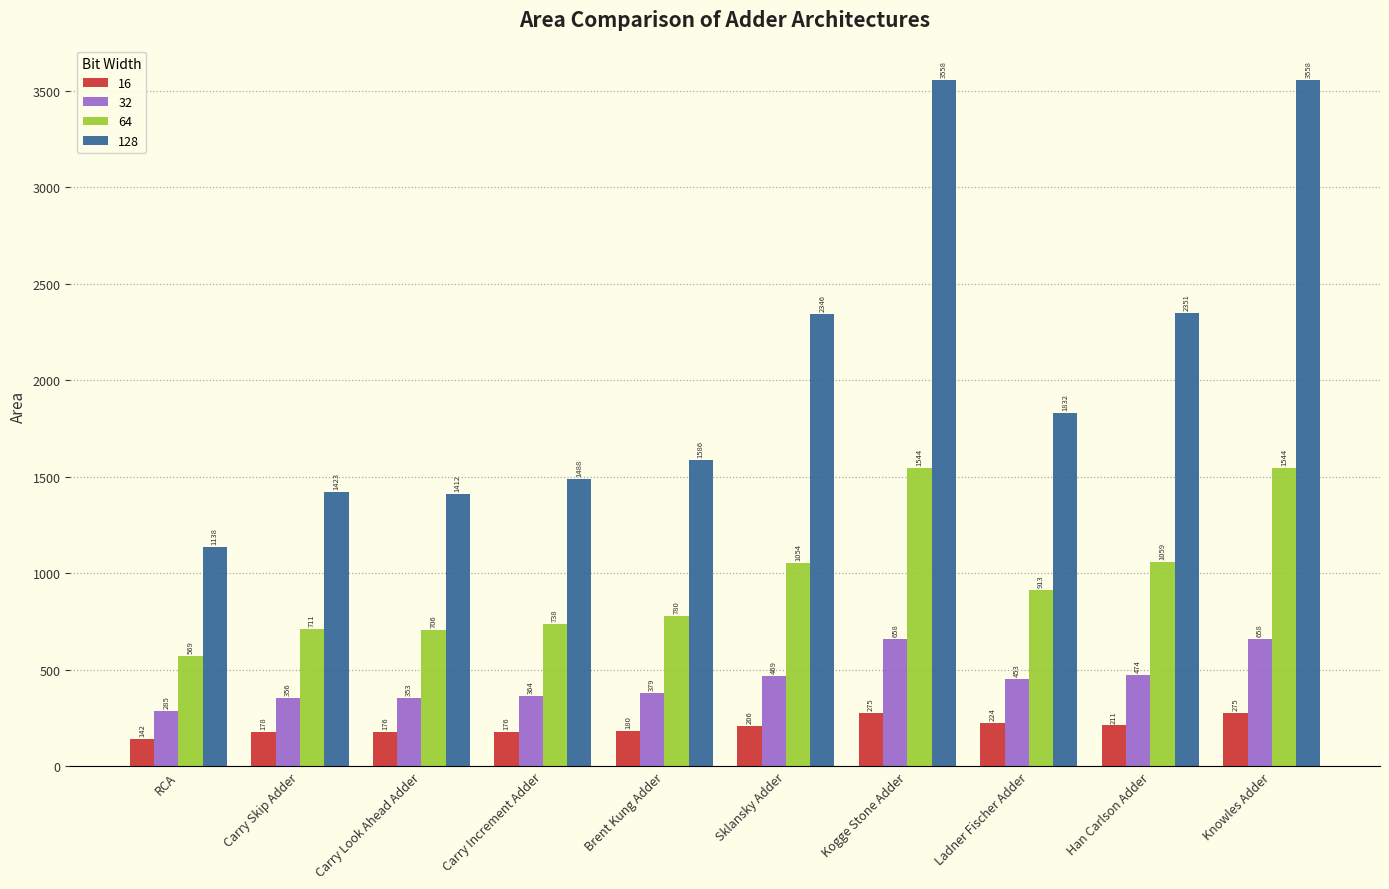

Rank the series at Knowles Adder from lowest to highest value.

16, 32, 64, 128